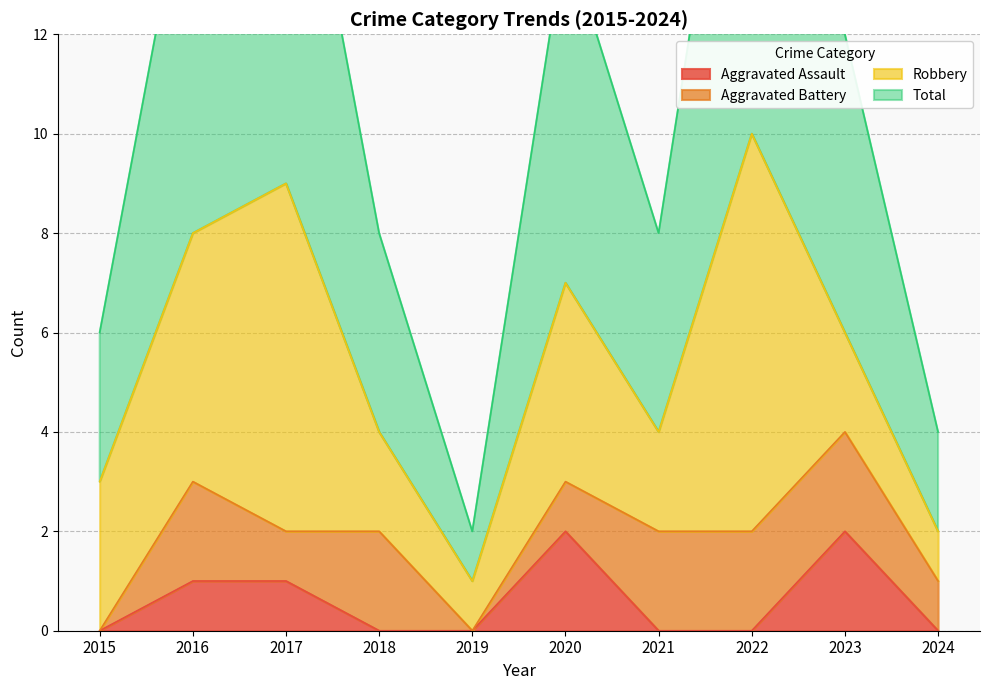

True or false: Total and Aggravated Assault intersect in this chart.

False